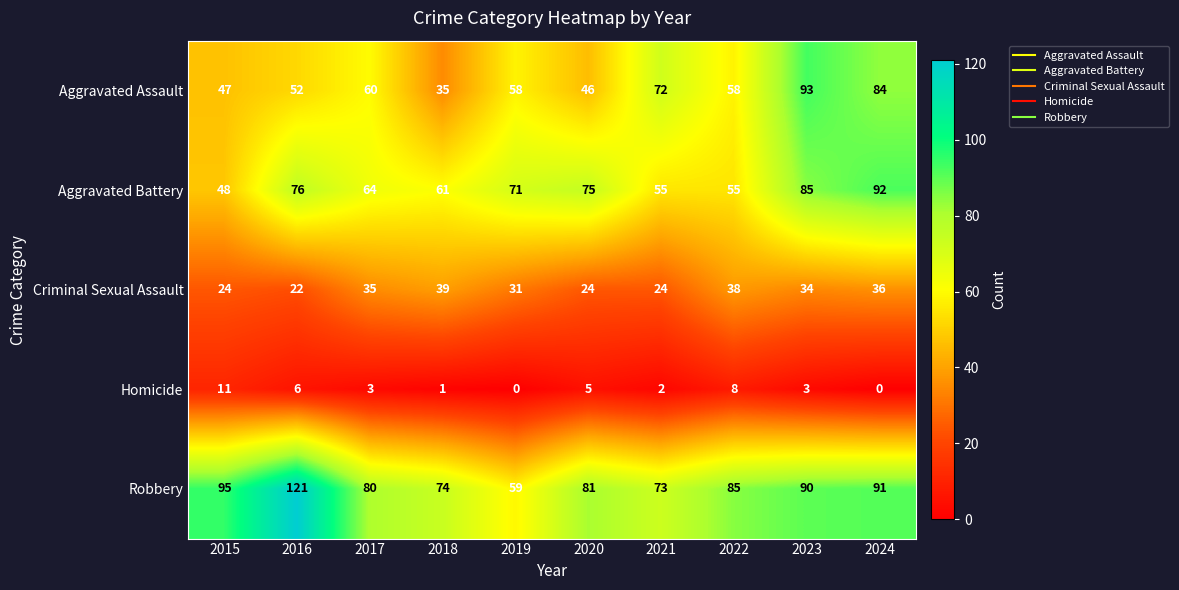

What is the difference between the Aggravated Battery values at 2024 and 2020?

17